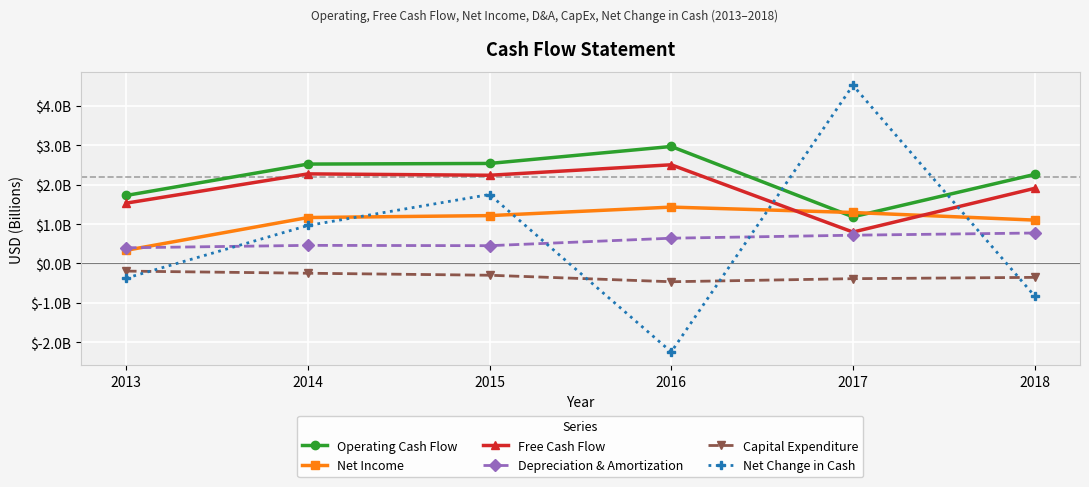

Between which two adjacent categories do Net Income and Free Cash Flow first intersect?

2016 and 2017